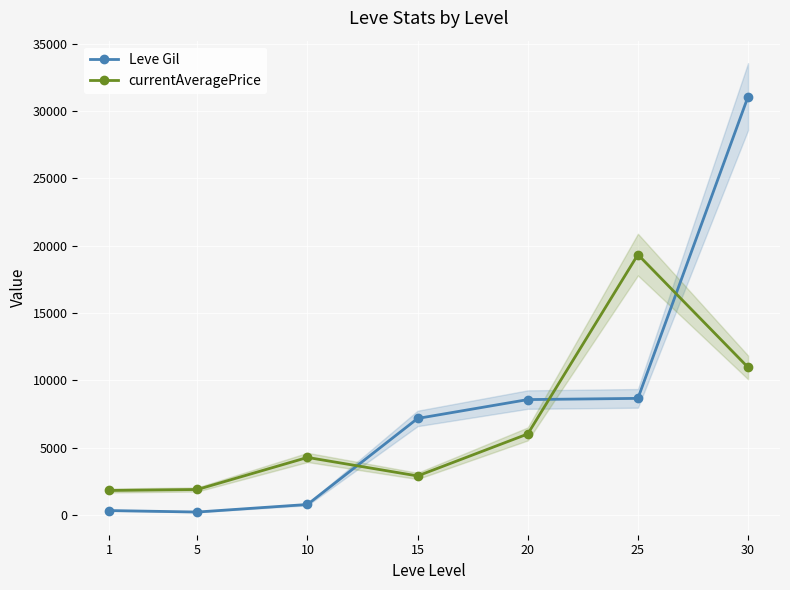

How many interior local valleys does the Leve Gil series have?

1